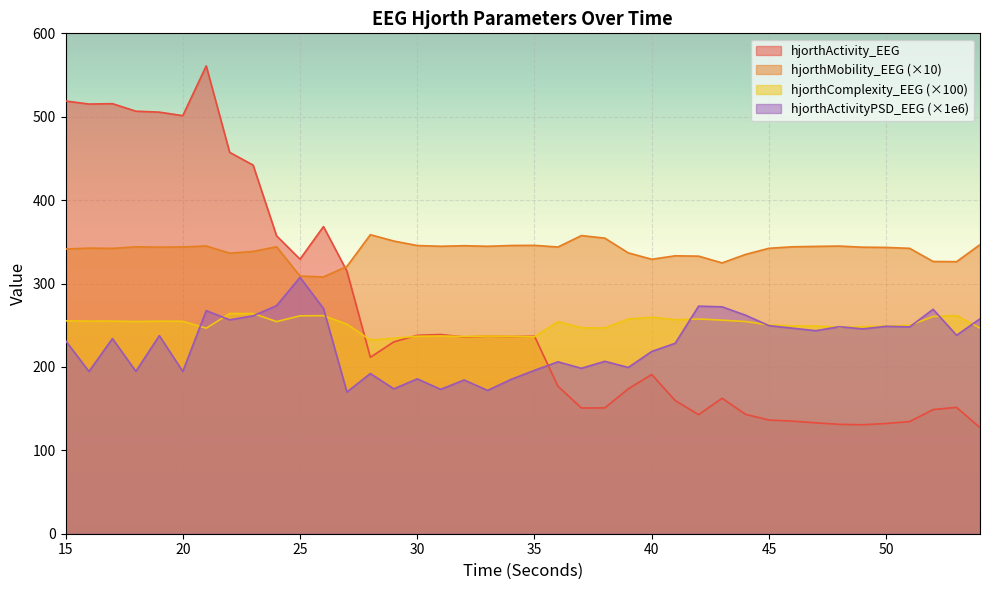

Where is the first local maximum for hjorthComplexity_EEG?

17